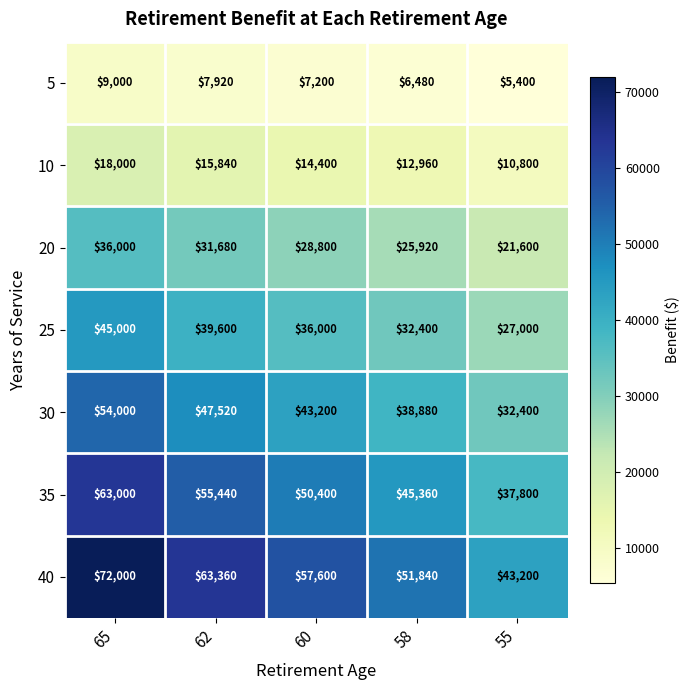

How many 30 values are between 38880 and 47520?

3